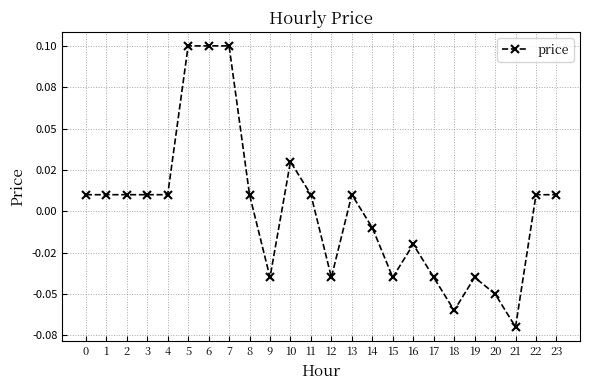

How many data points are above 0?

14